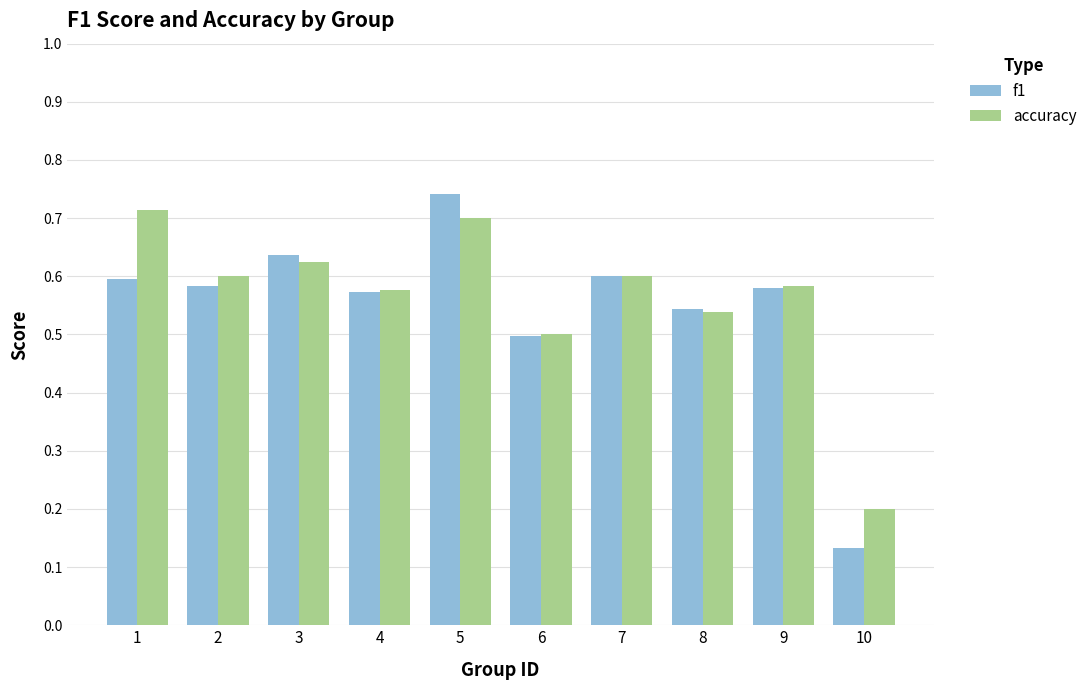

Which series has the largest total across all categories?

accuracy